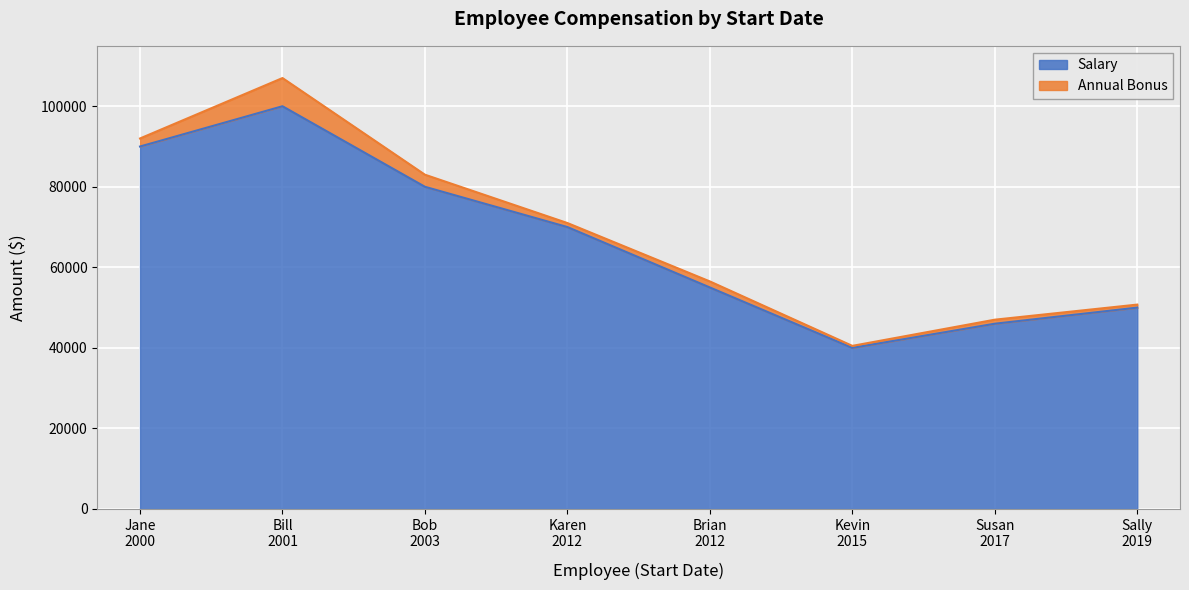

What is the difference between the second highest and minimum values?

50000